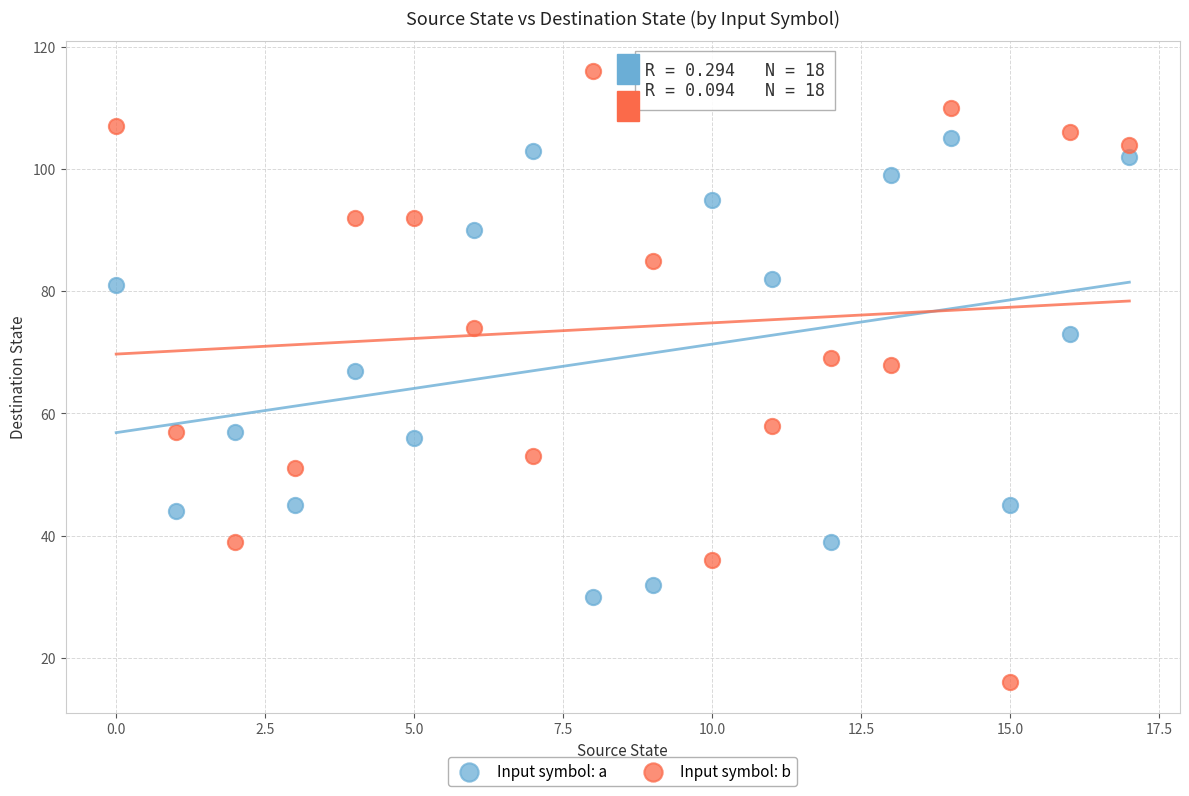

Across all data points, what is the range of Y values (max minus min)?

100